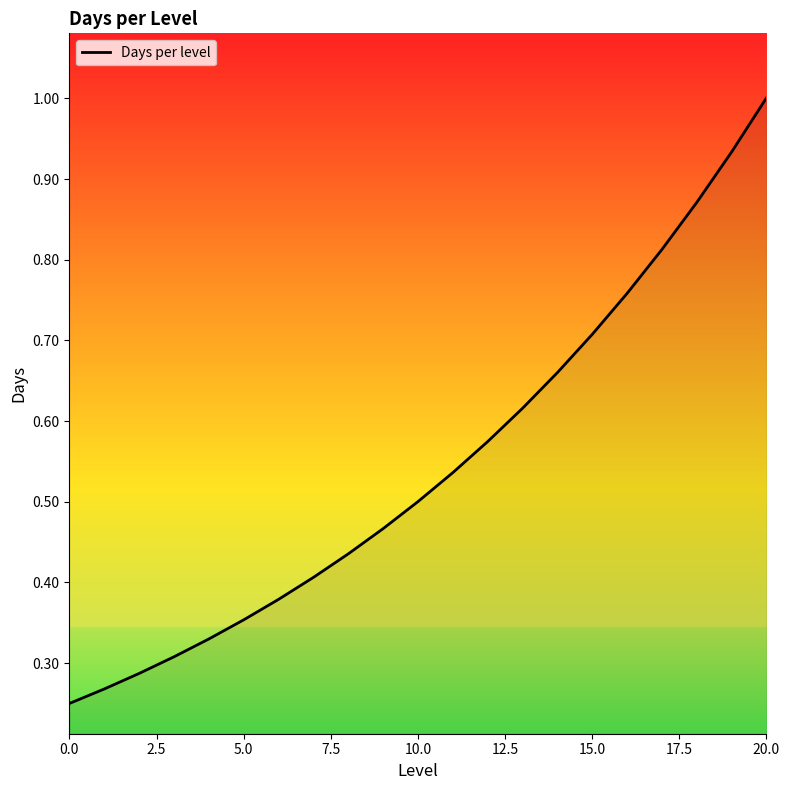

What is the greatest value displayed?

1.0